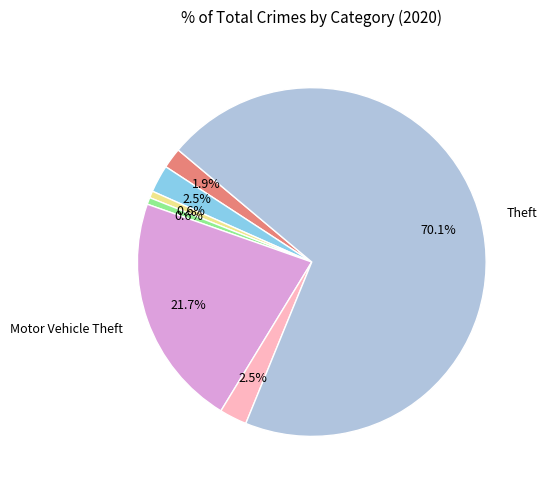

Is there a majority slice in this chart?

Yes